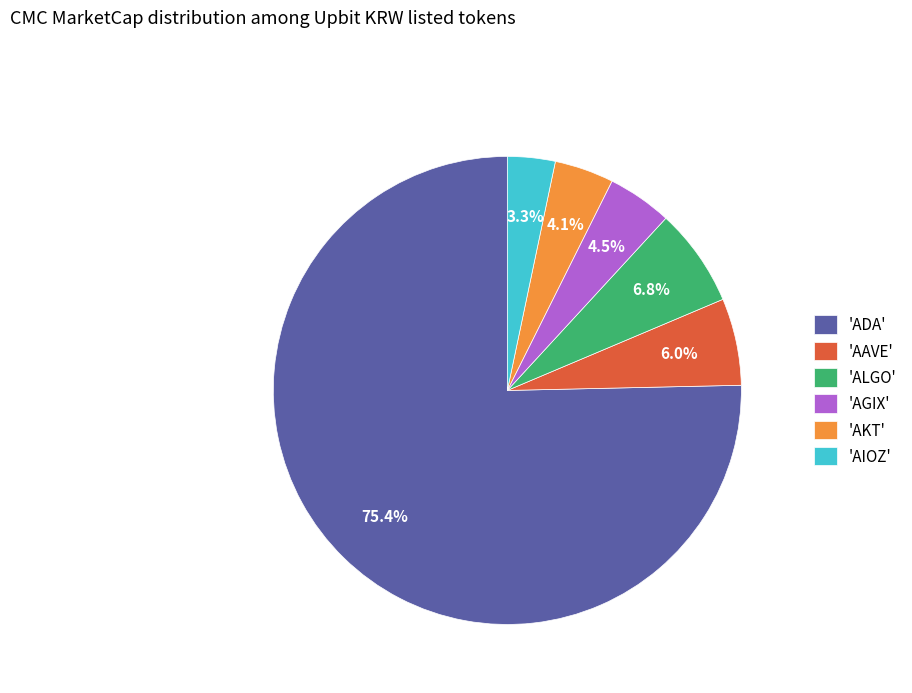

Which slice represents more than half of the pie?

'ADA'